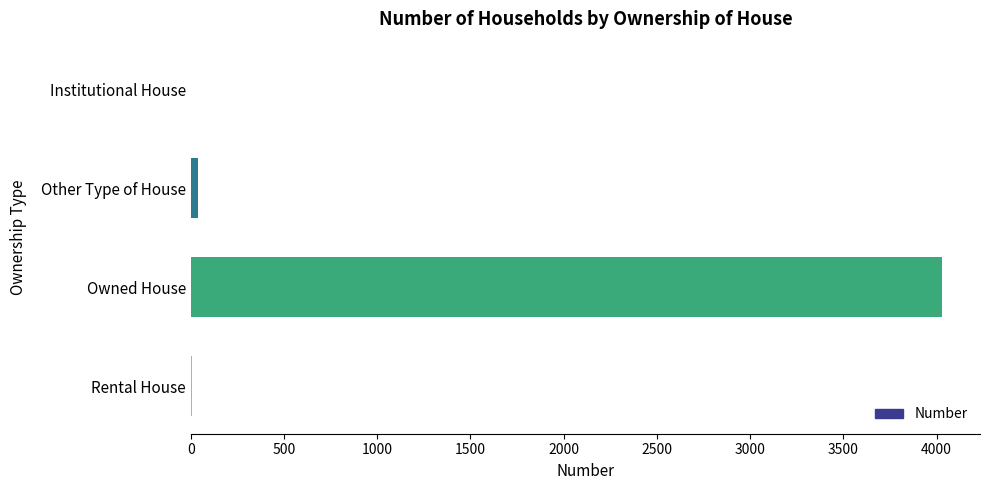

What is the greatest value displayed?

4031